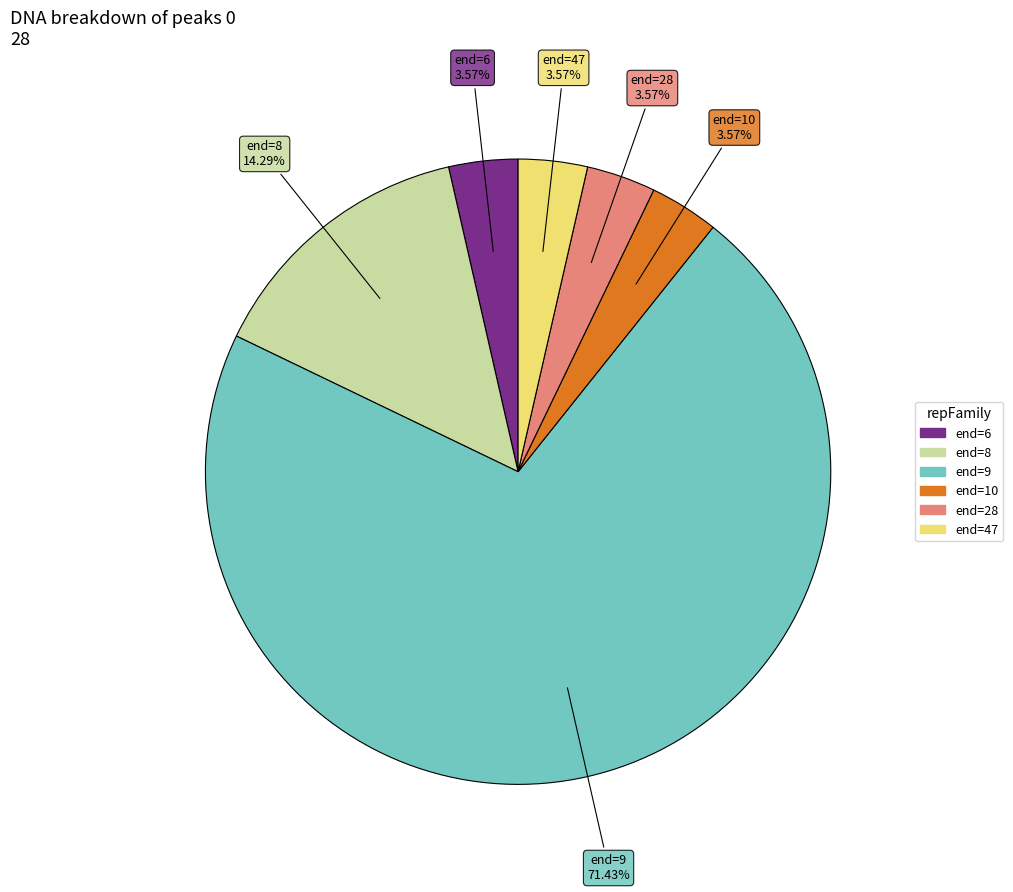

How many segments does this pie chart have?

6